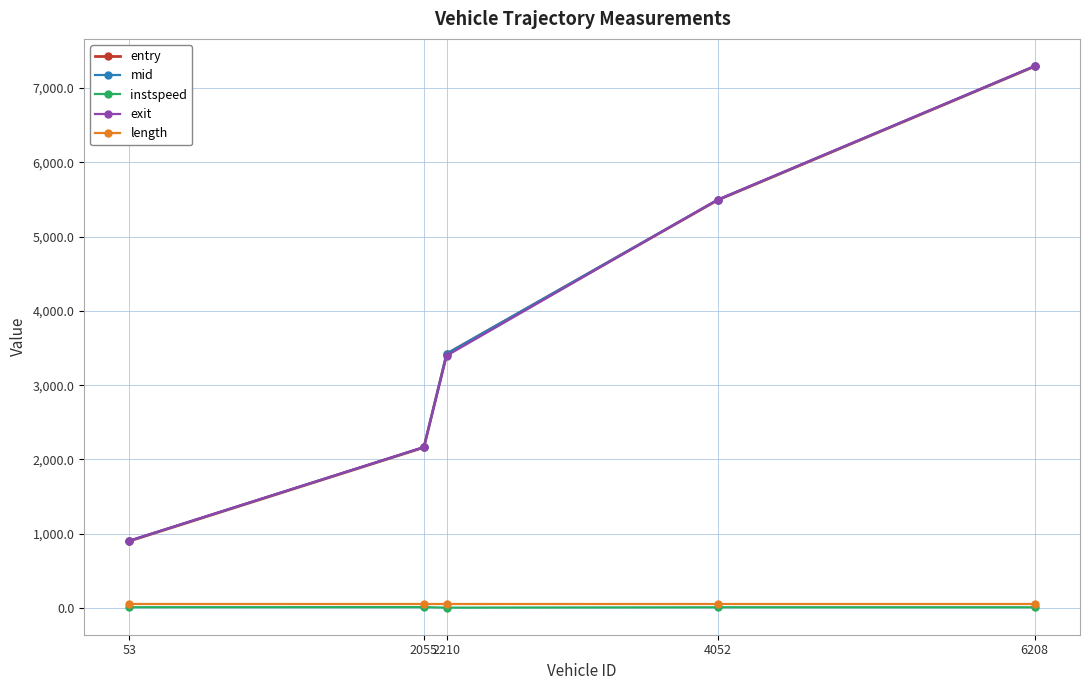

Which series has the widest spread of values?

exit